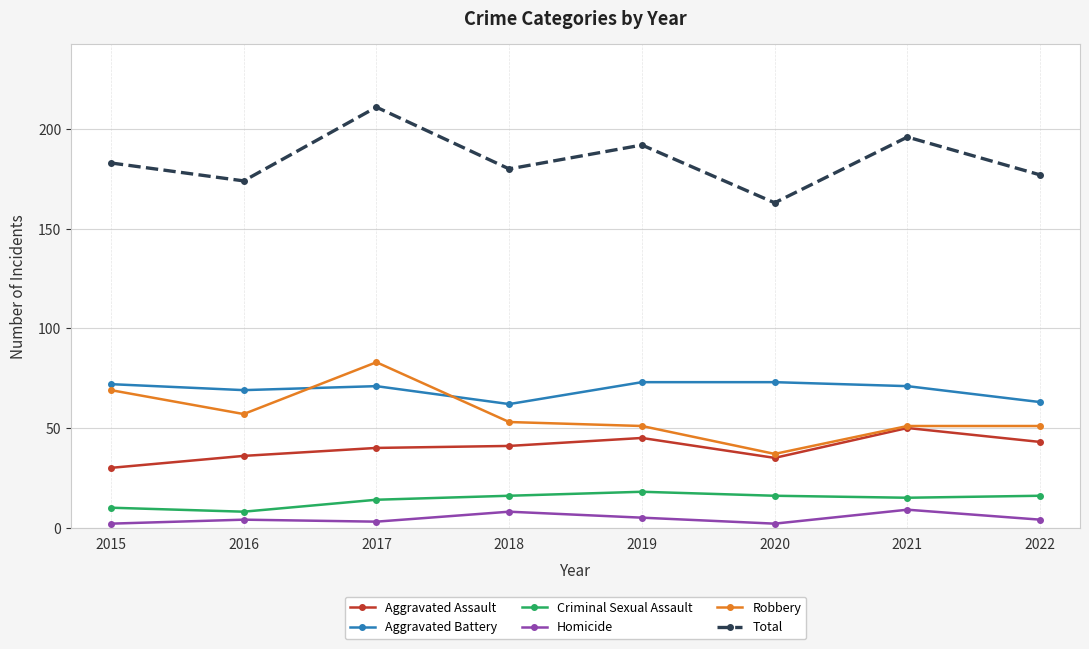

What is the value of the Aggravated Assault point at the 4th from the left?

41